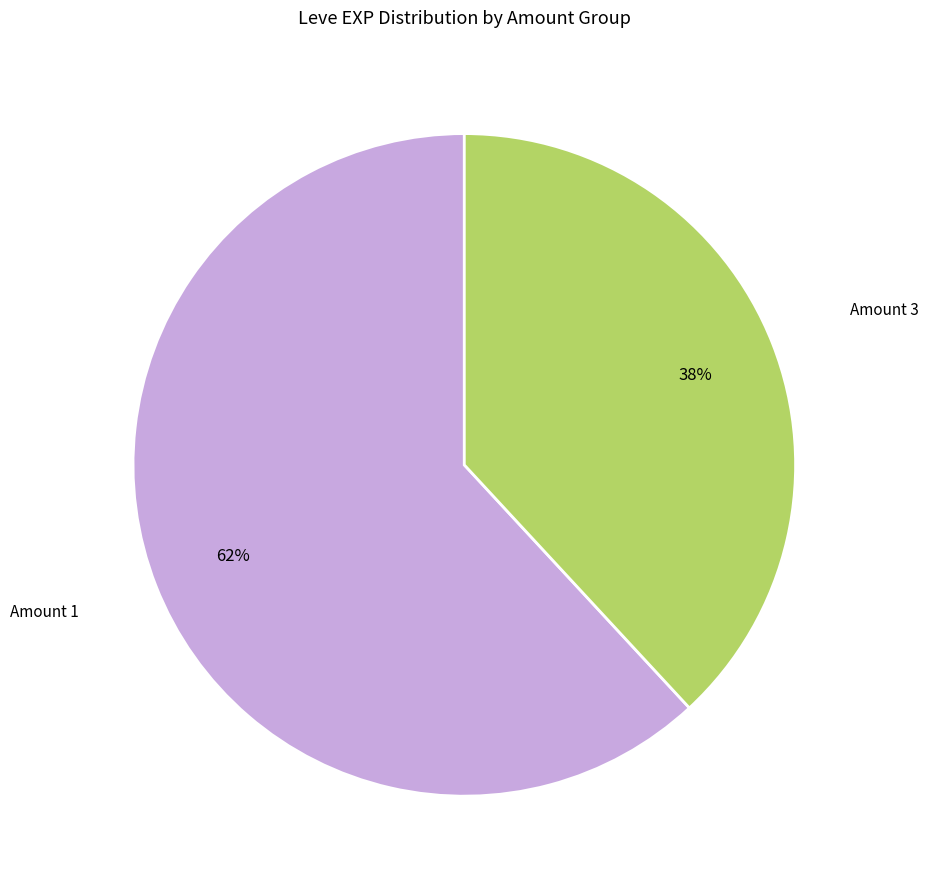

To the nearest percent, what is the difference between the largest and smallest slice percentages?

24%